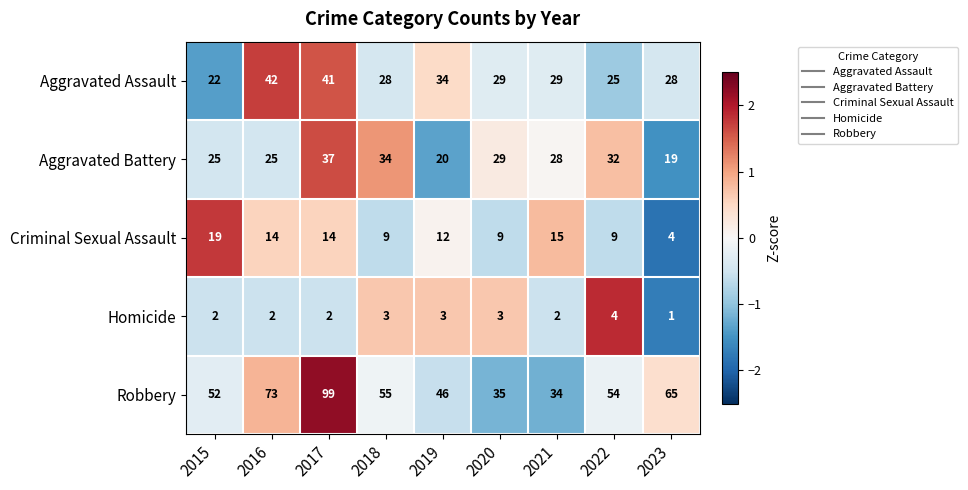

Which series has the largest total across all categories?

Robbery